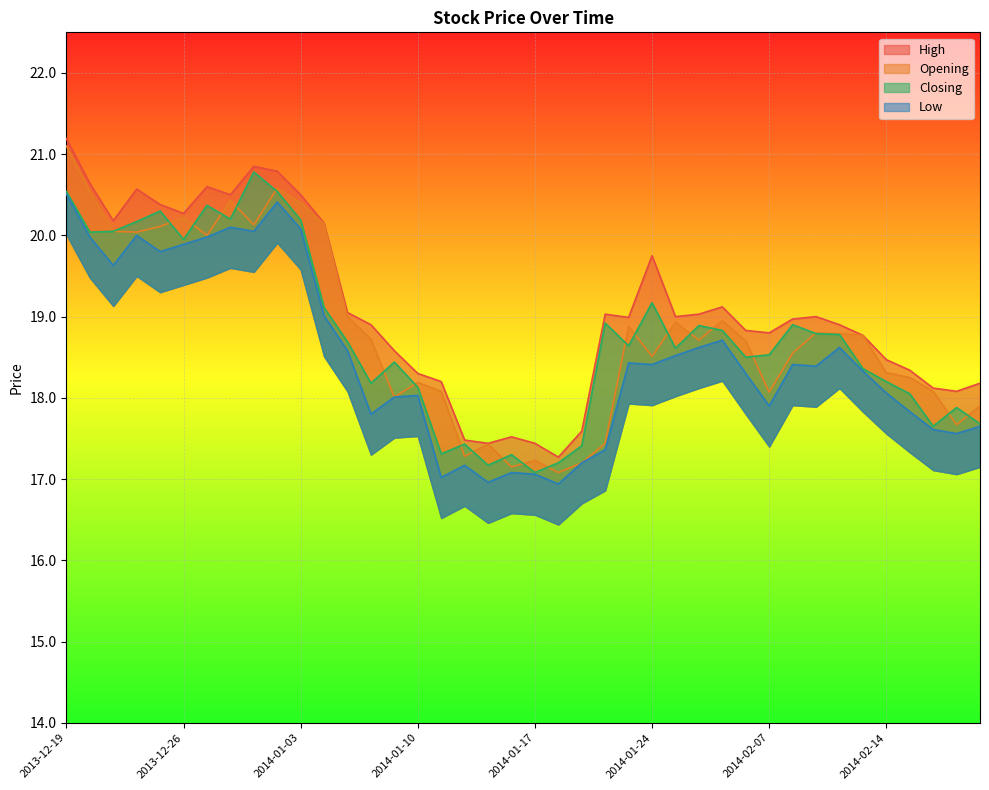

How many distinct data groups are displayed?

4